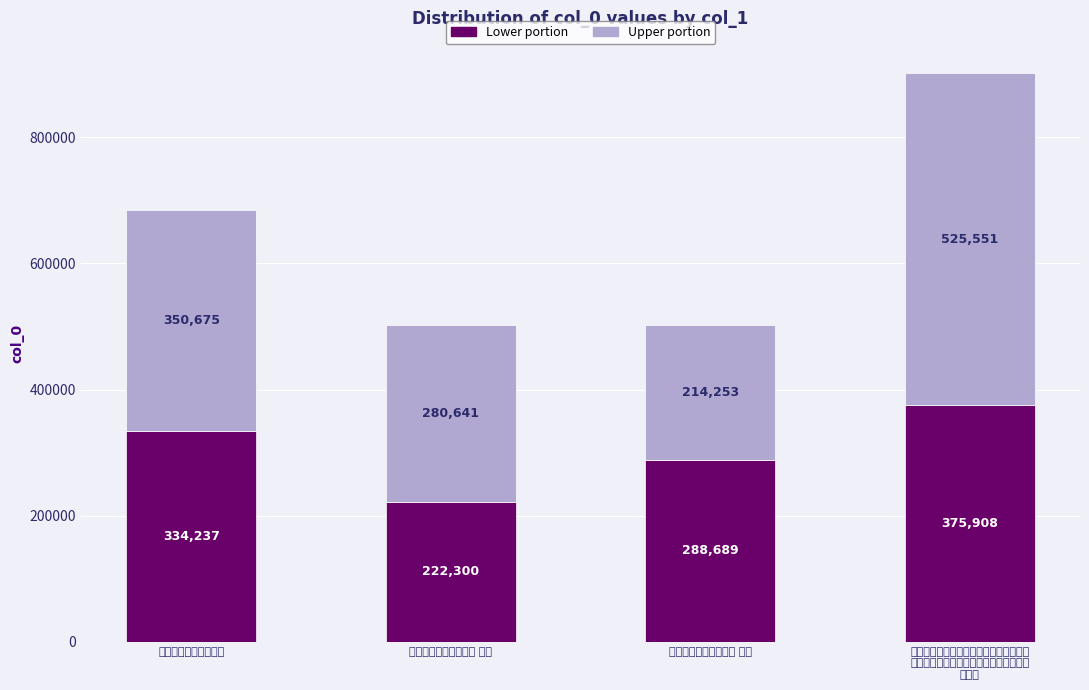

What is the label of the 2nd bar from the left?

送粮长林思器赴召京师 其一